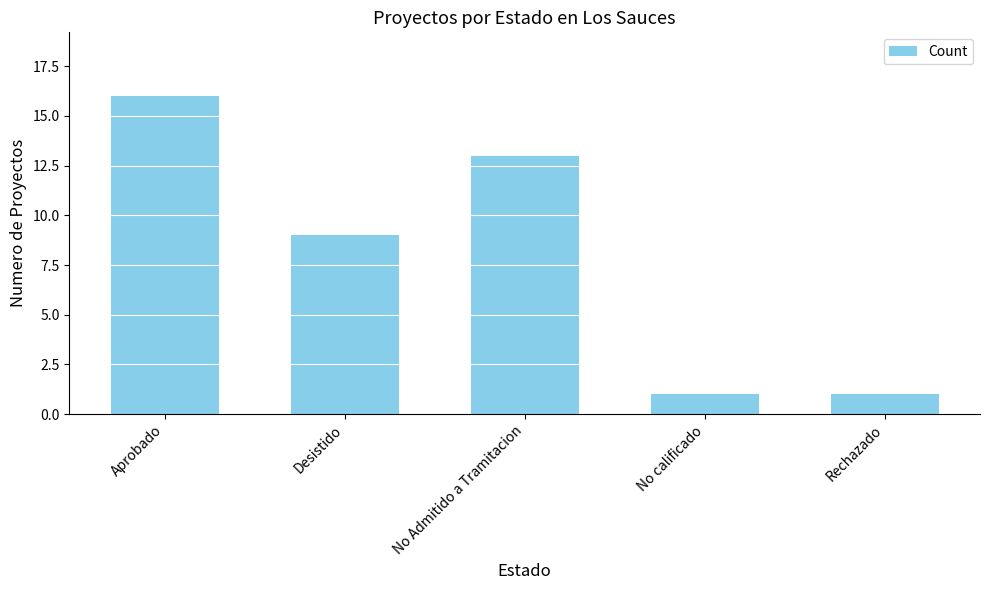

Between Aprobado and Rechazado, which is larger?

Aprobado